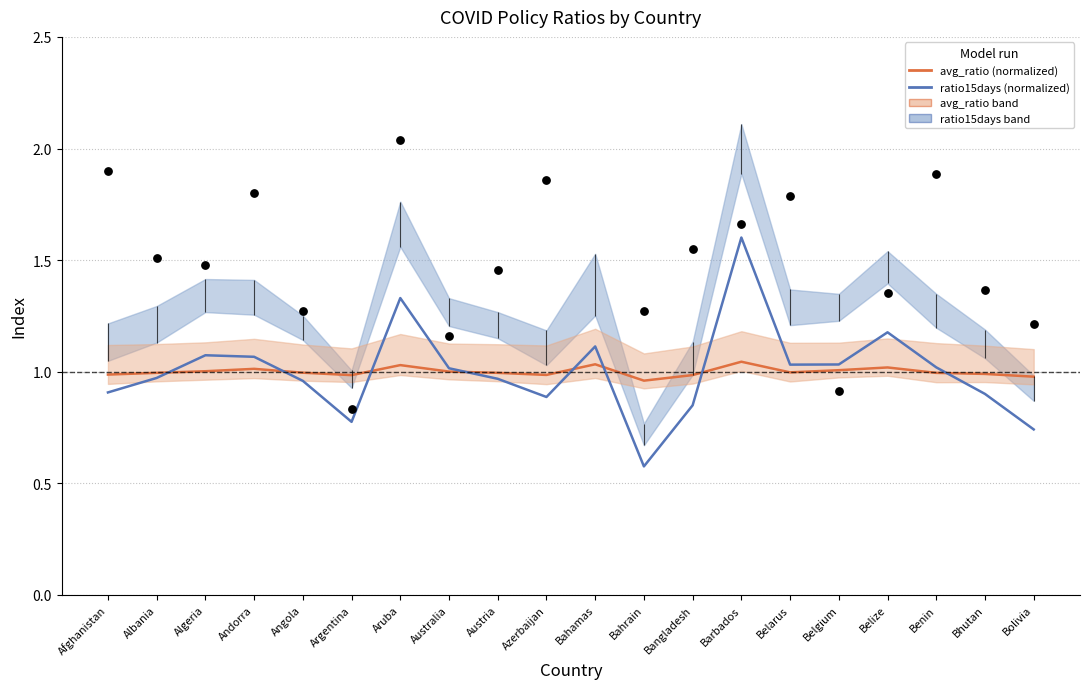

At which category is the sum across all series the highest?

Bahamas